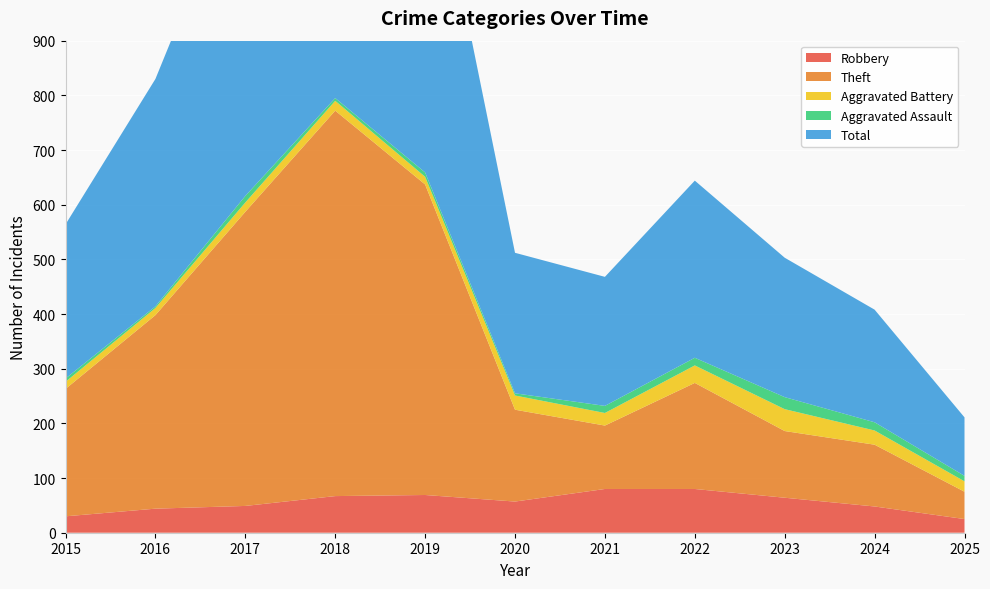

How many categories are shown in the chart?

11